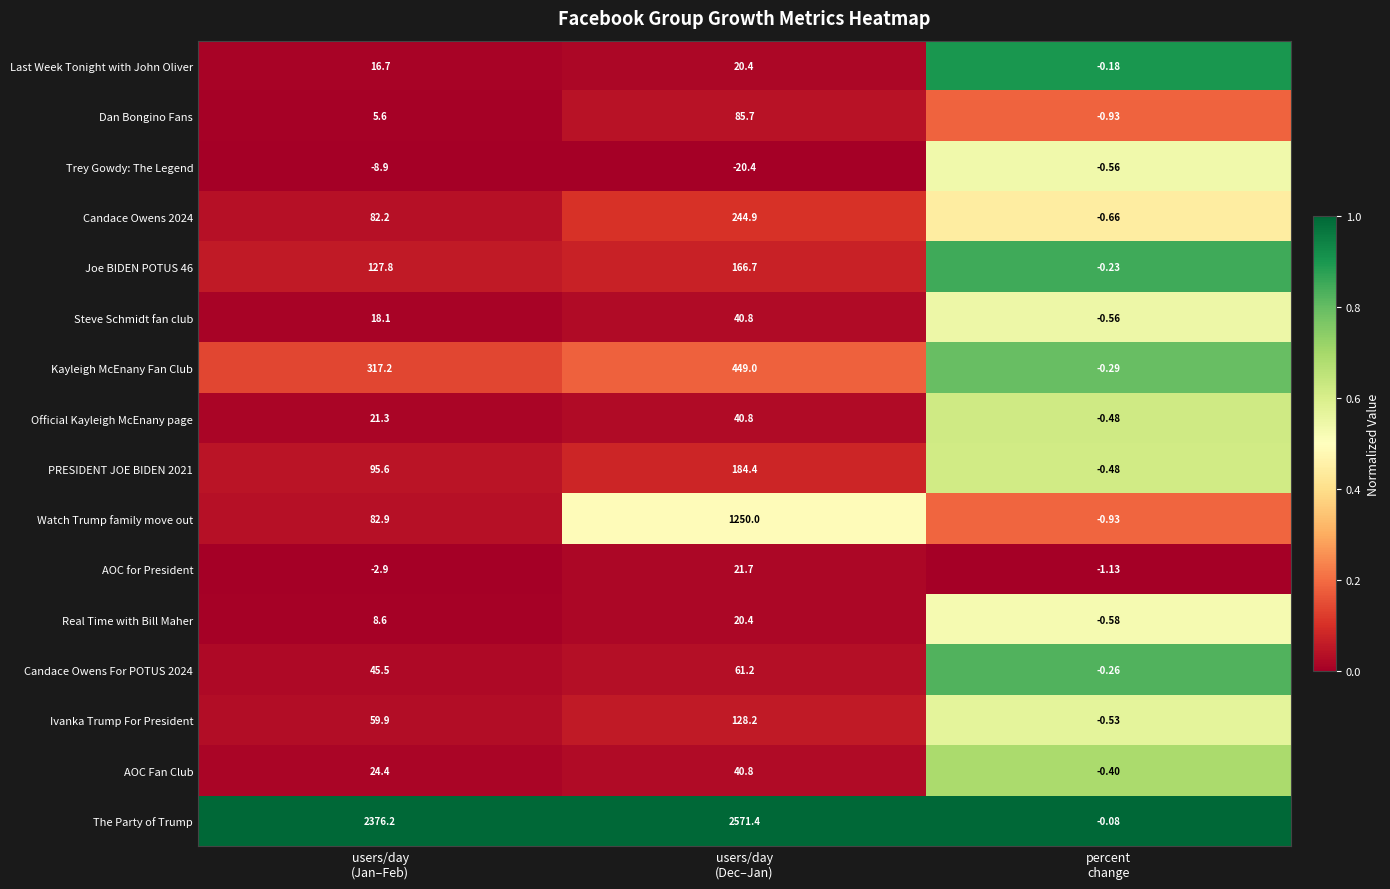

What is the difference between the highest and lowest values at users/day
(Dec–Jan)?

2591.8